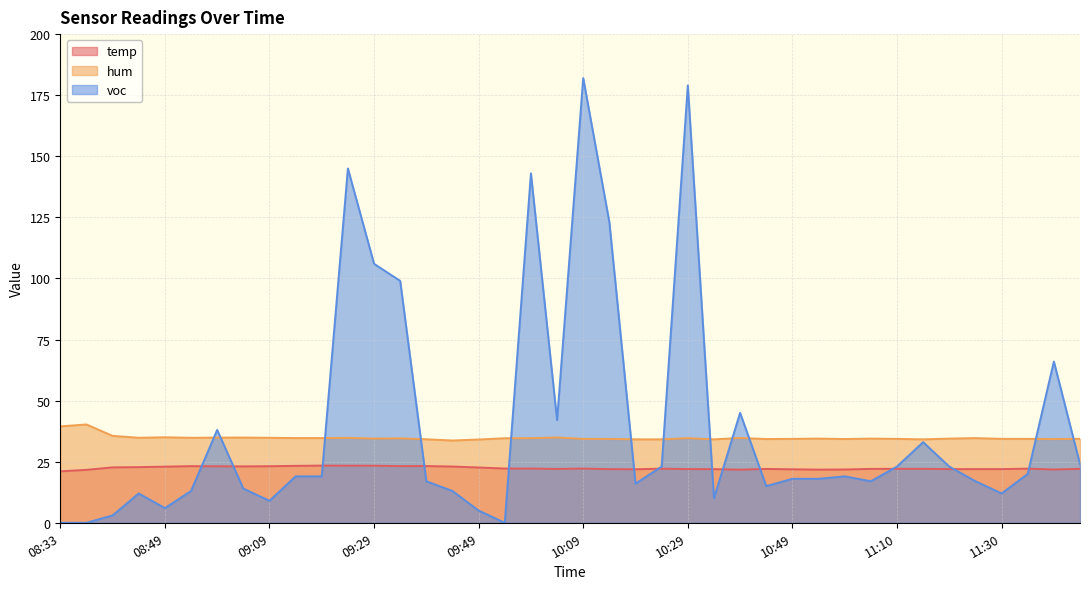

At which label does voc first exceed 19?

08:59